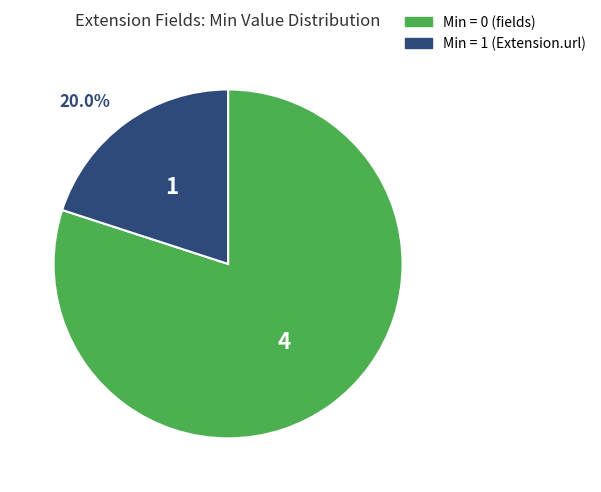

Does any single category account for the majority?

Yes